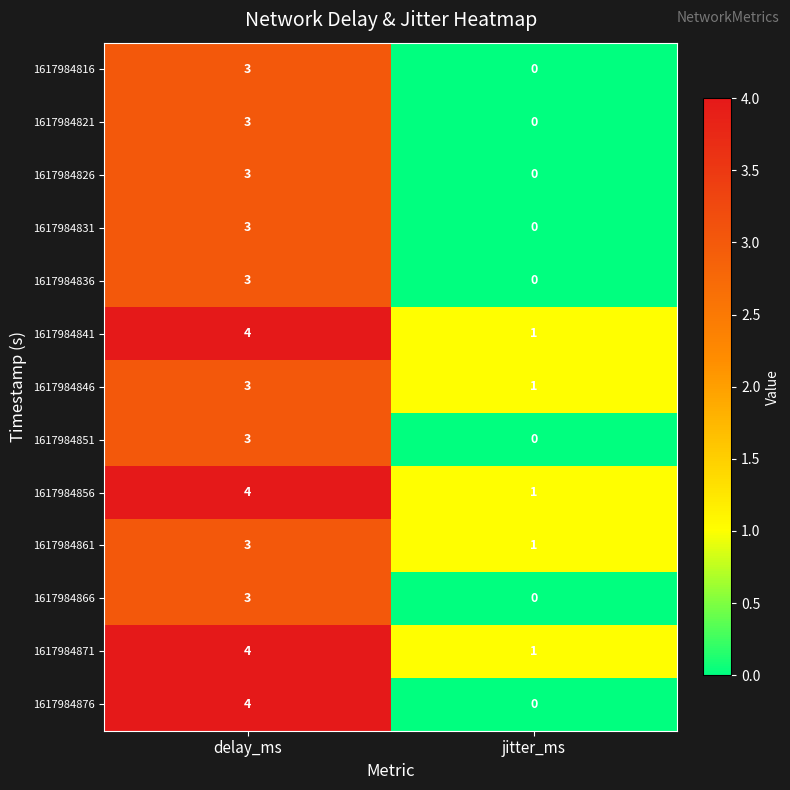

Which category has the highest value across all series?

delay_ms